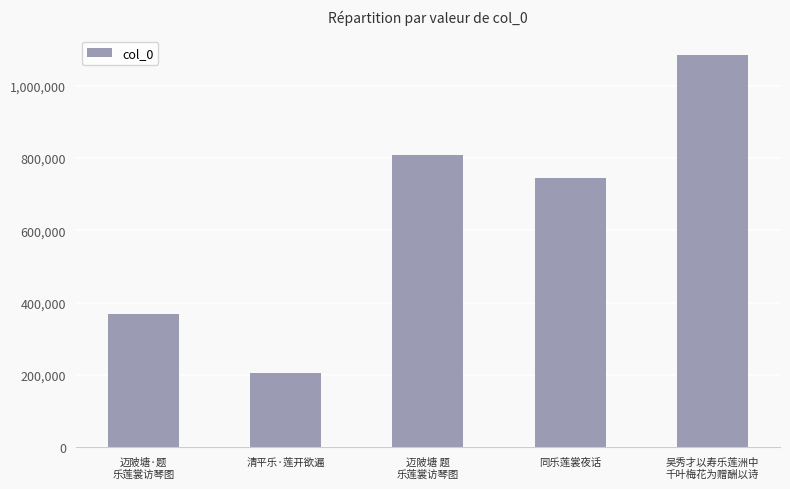

What is the label of the 3rd bar from the right?

迈陂塘 题
乐莲裳访琴图